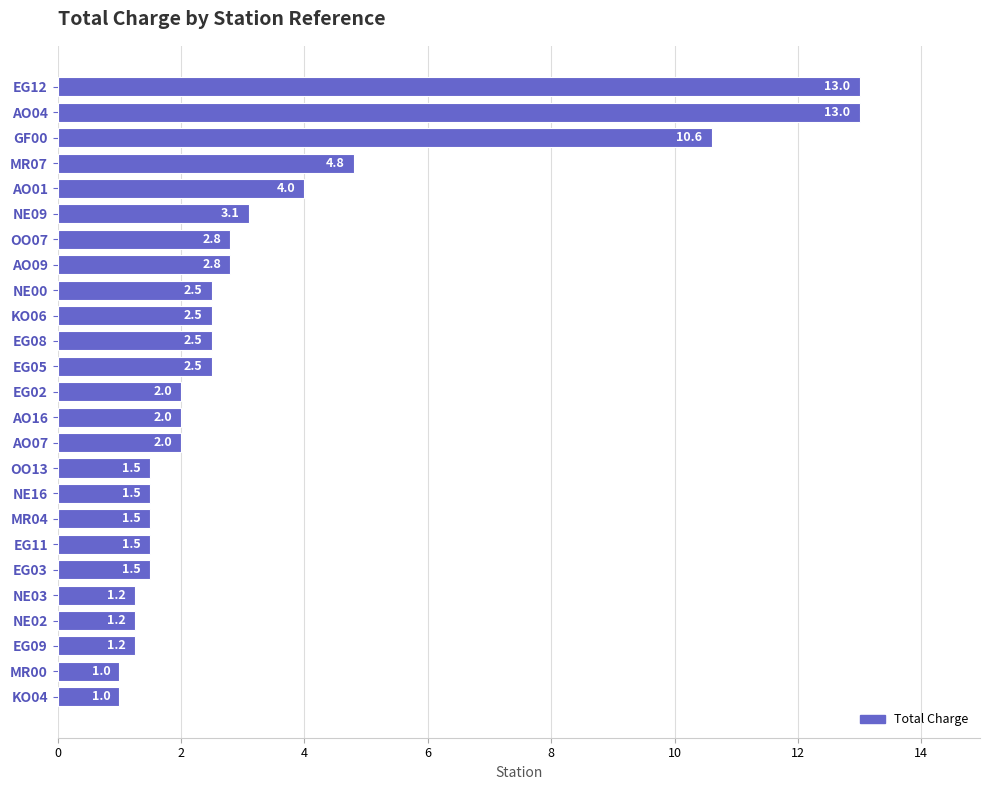

What is the ratio of the value at OO13 to the value at EG09?

1.2